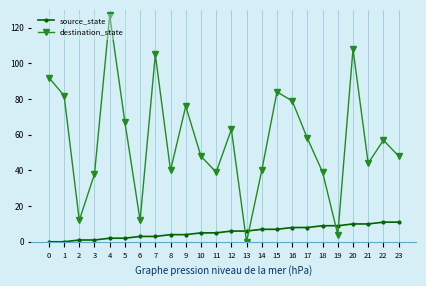

Which series changed the most between 7 and 14?

destination_state